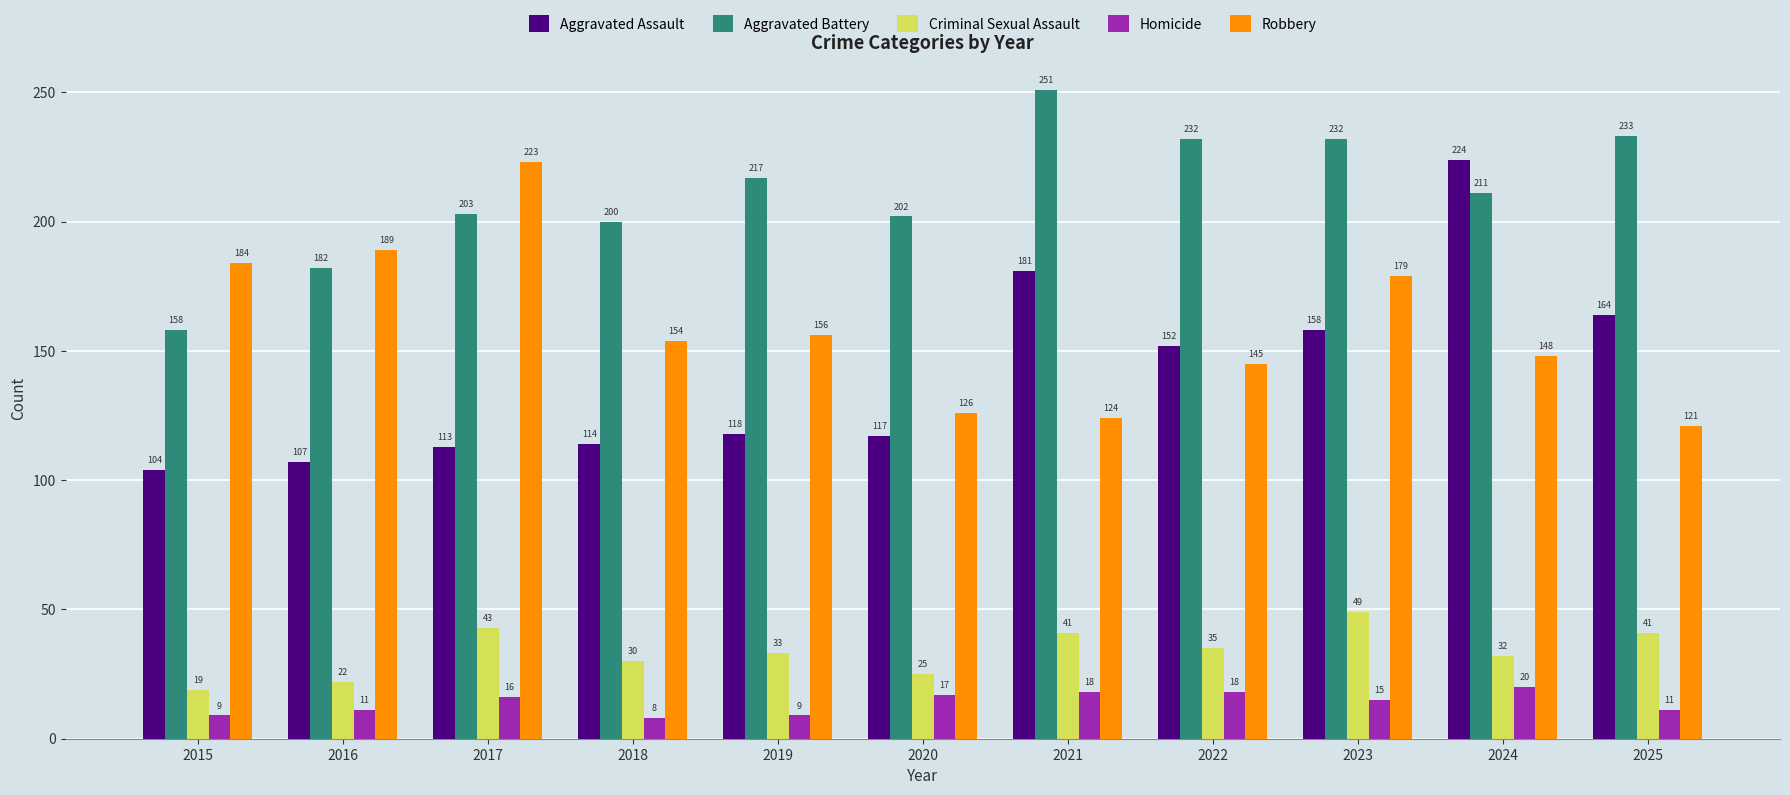

Rank the series by their maximum value, from lowest to highest.

Homicide, Criminal Sexual Assault, Robbery, Aggravated Assault, Aggravated Battery